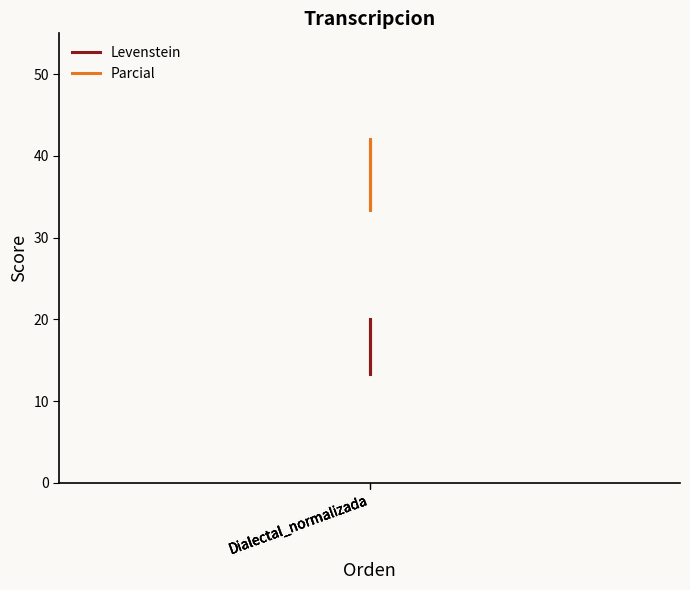

What is the maximum value for Parcial?

42.1